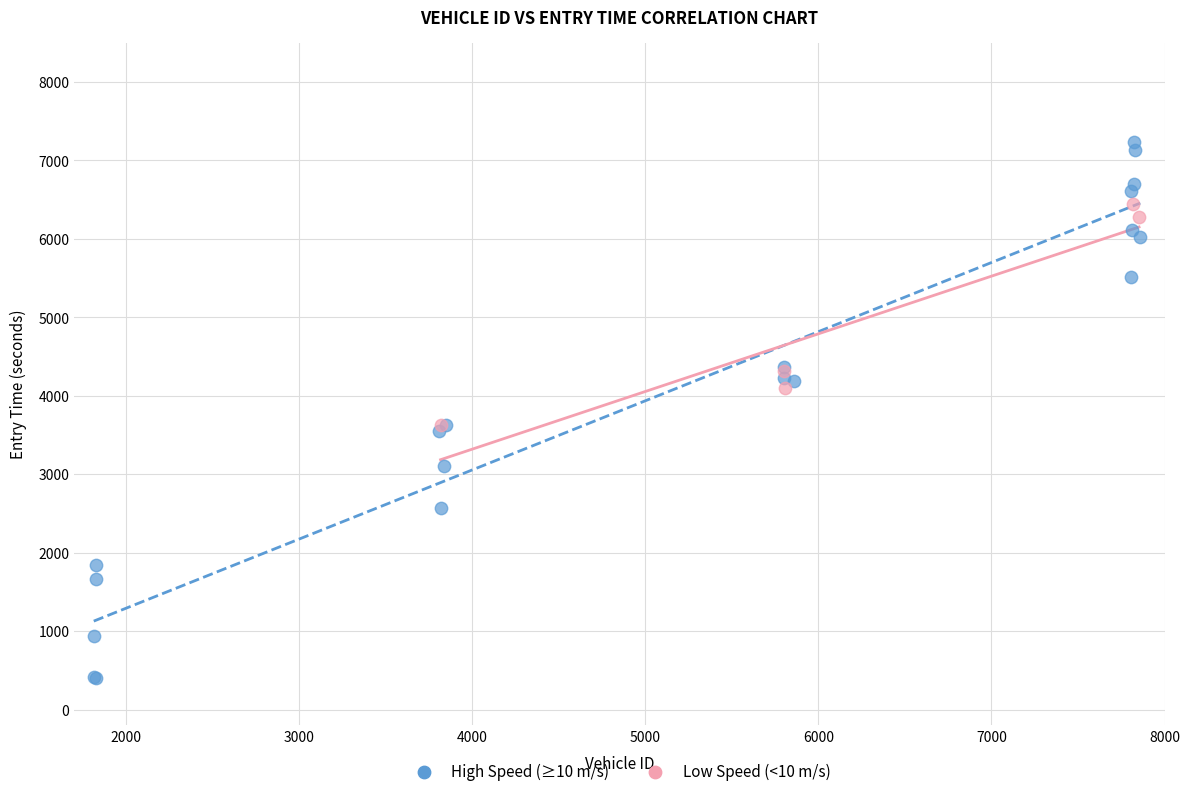

Which series has the largest Y range (max minus min)?

High Speed (≥10 m/s)